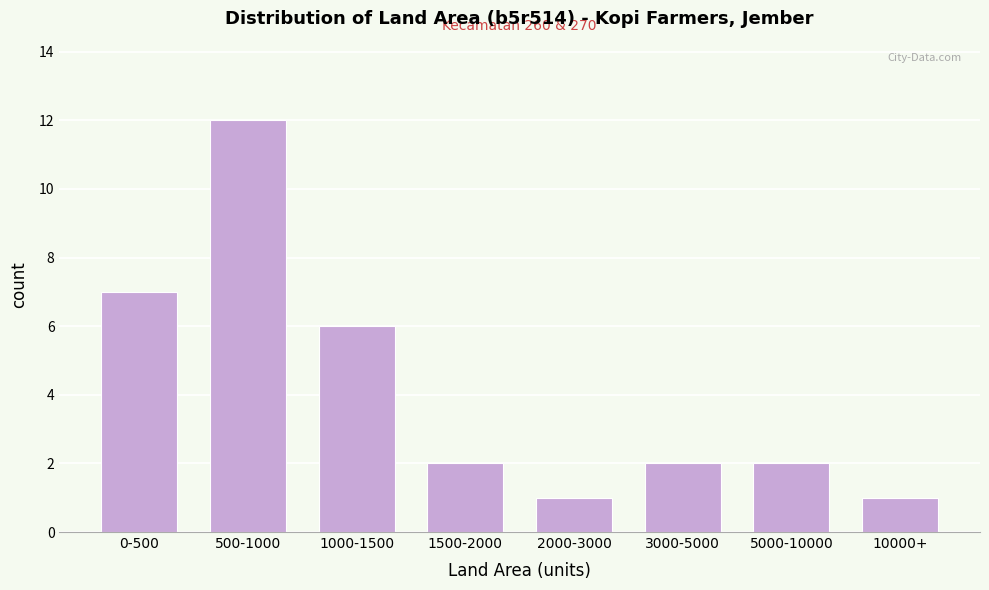

Reading left to right, what are all the values shown in this chart?

7	12	6	2	1	2	2	1